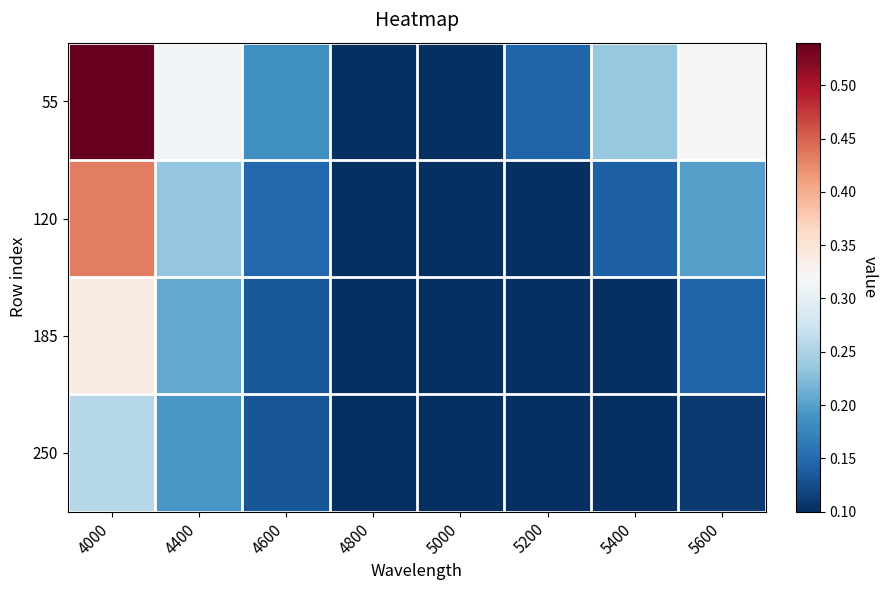

Which has a higher value, 5400 or 4000?

4000